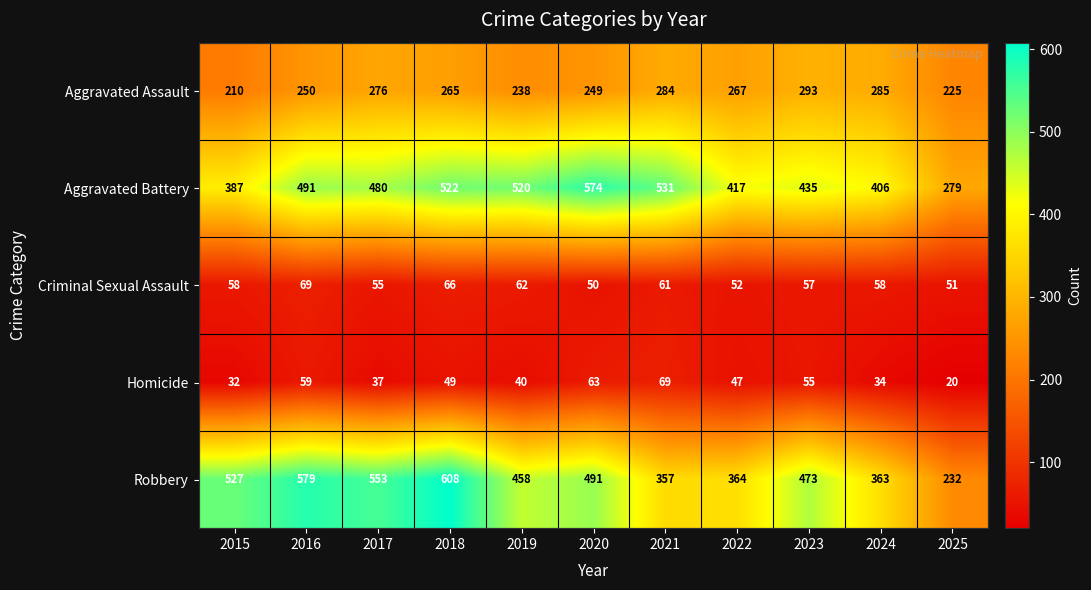

What is the sum of all Aggravated Assault values?

2842